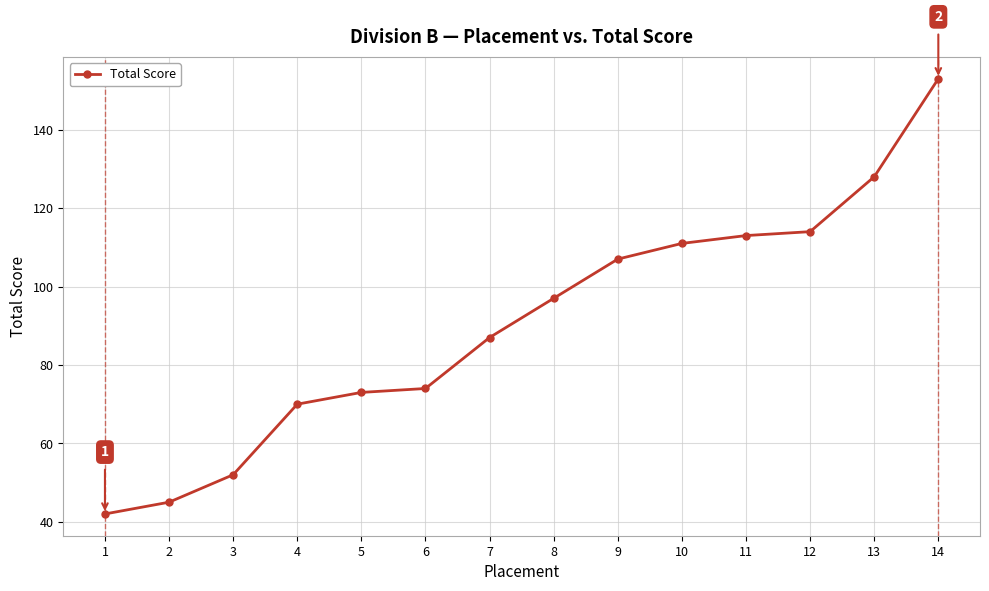

What is the difference between the second highest and second lowest values?

83